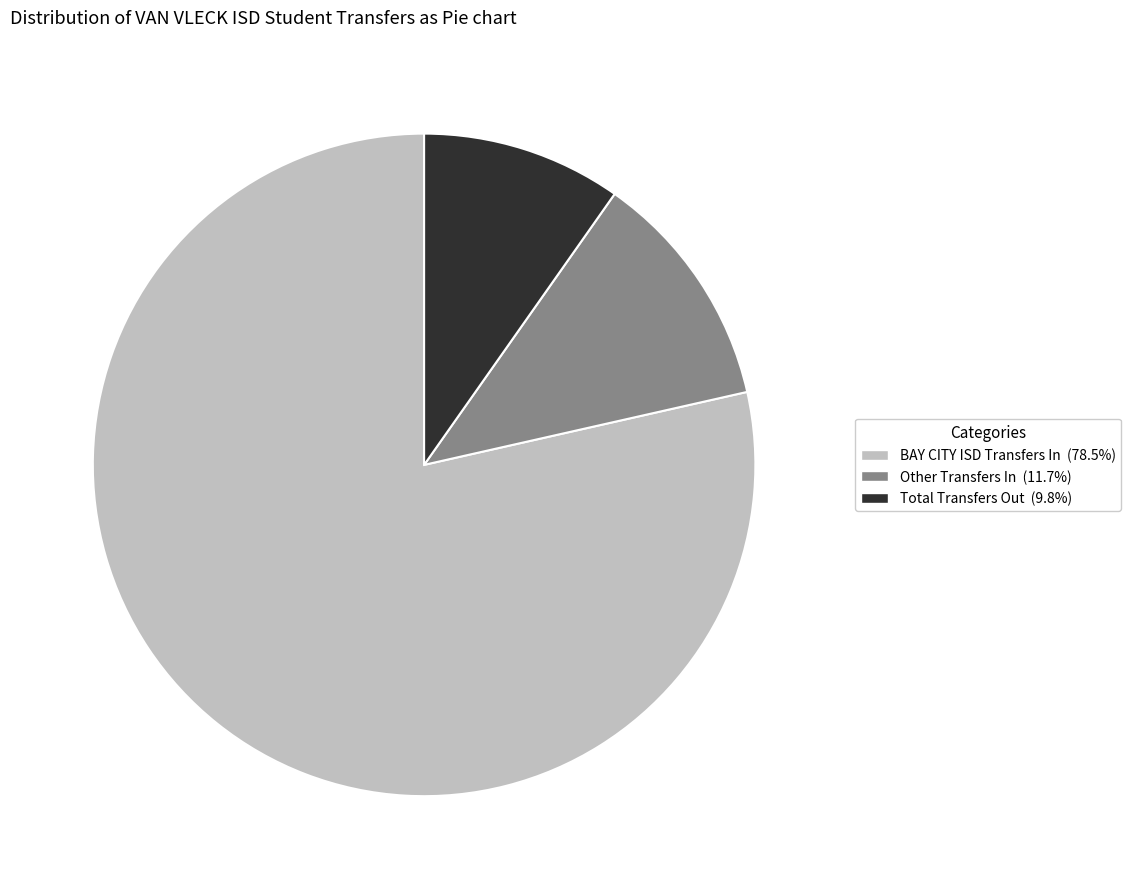

Is there a majority slice in this chart?

Yes